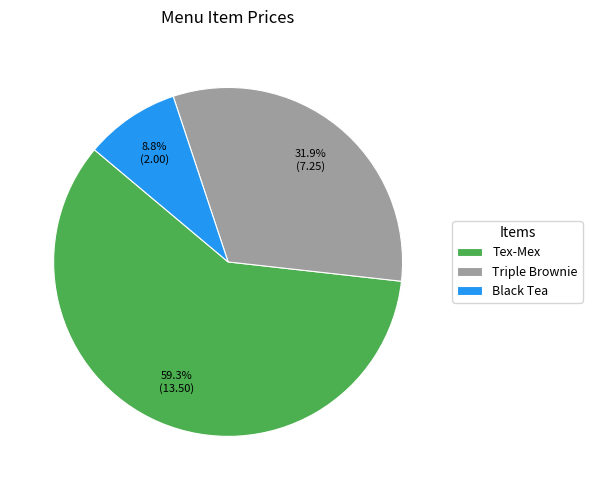

What percentage is the Black Tea slice, to the nearest percent?

9%